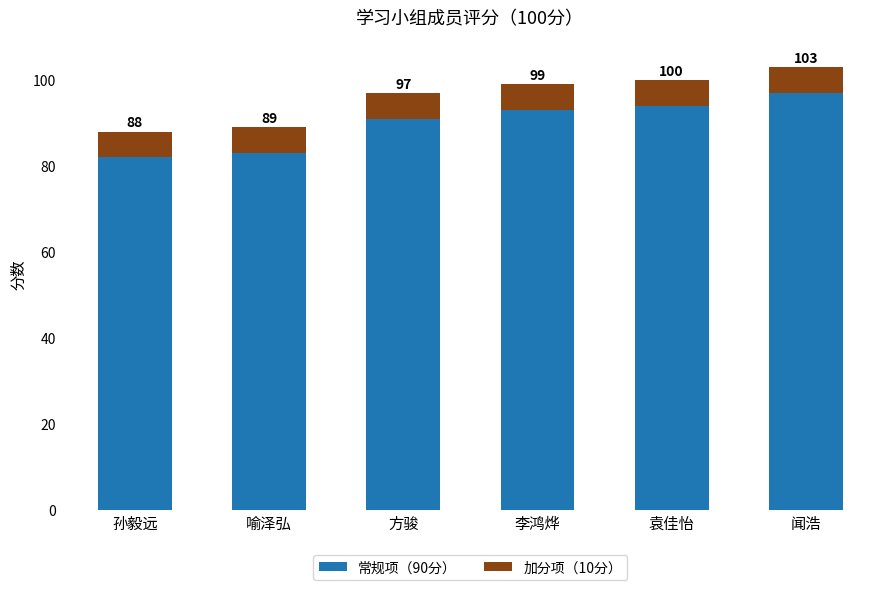

What position from the right is 闻浩?

1